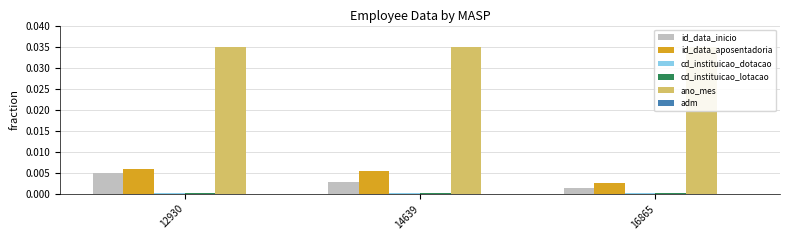

Which series has the largest total across all categories?

ano_mes